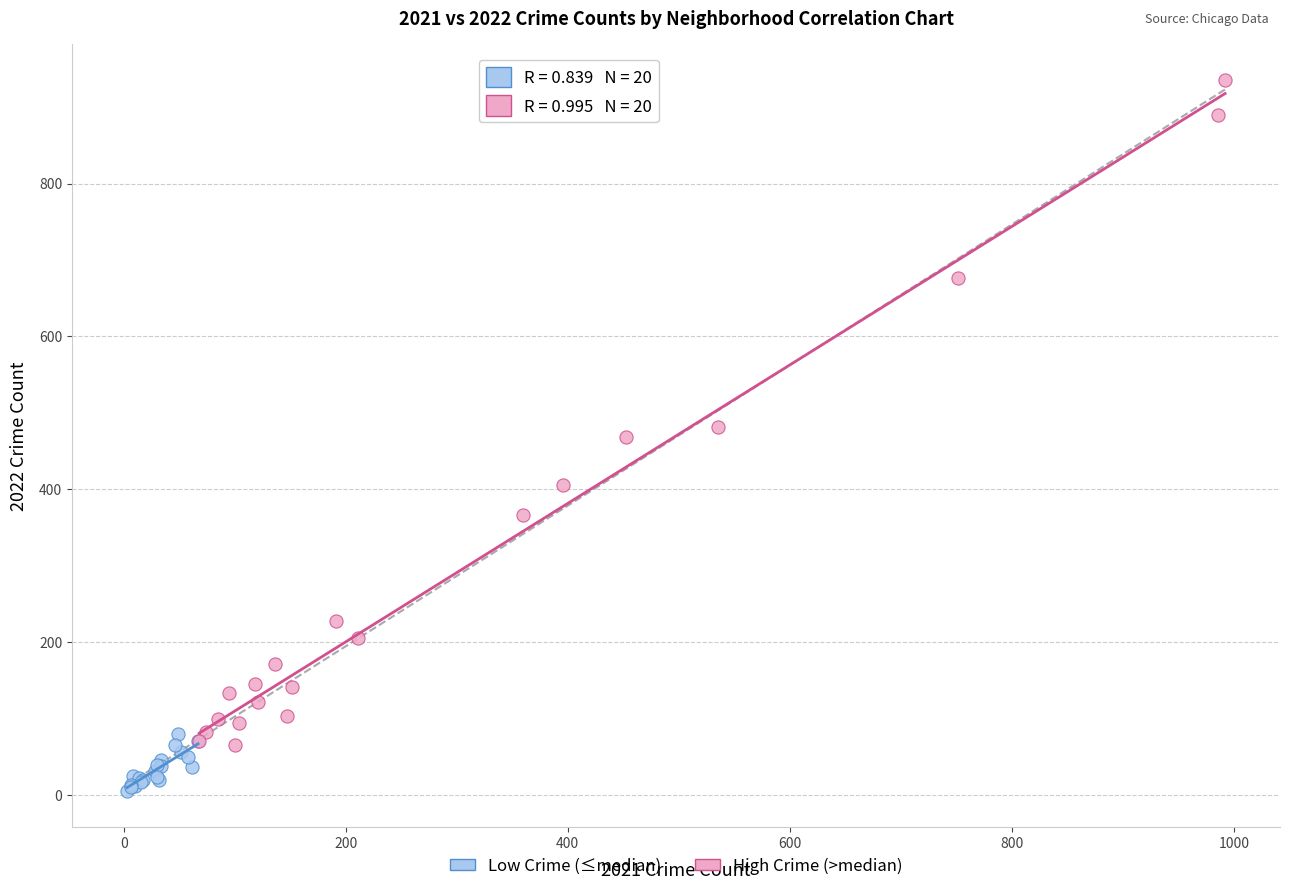

Which series has the widest spread of Y values?

High Crime (>median)